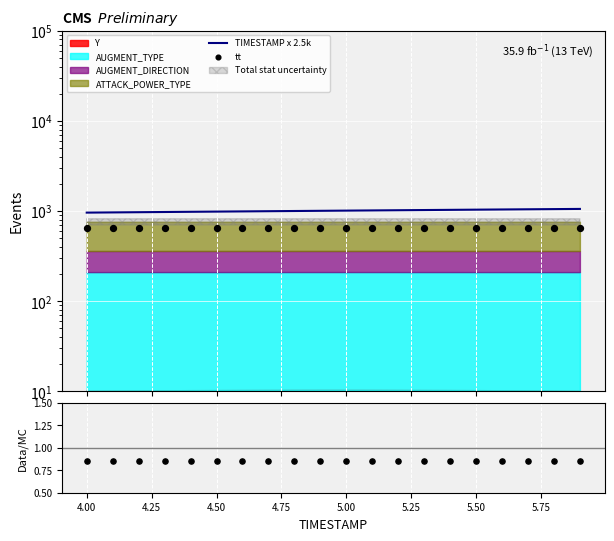

Which series contains the highest Y value?

TIMESTAMP x 2.5k